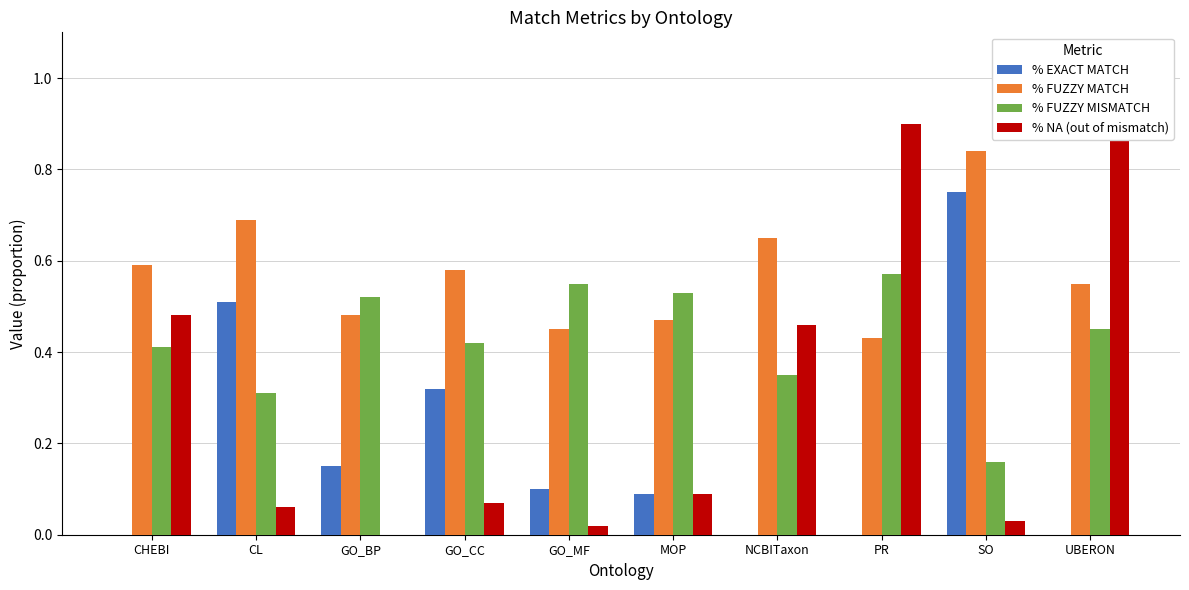

What is the label of the 10th bar from the left?

UBERON